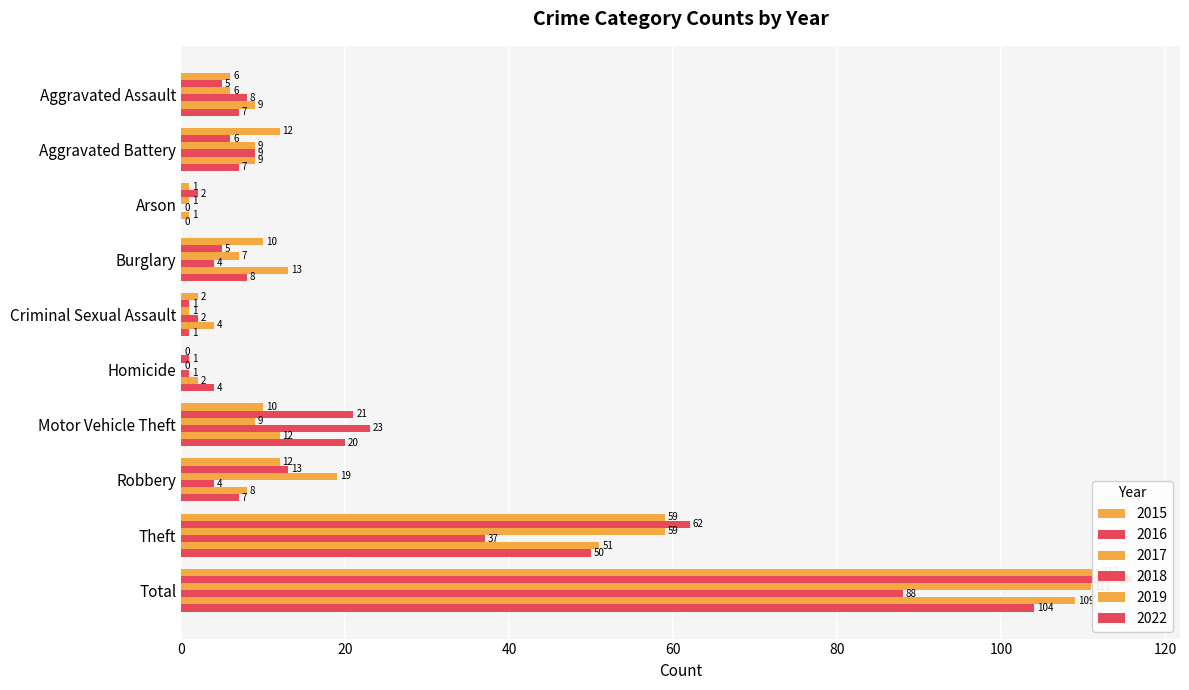

How many distinct data groups are displayed?

6